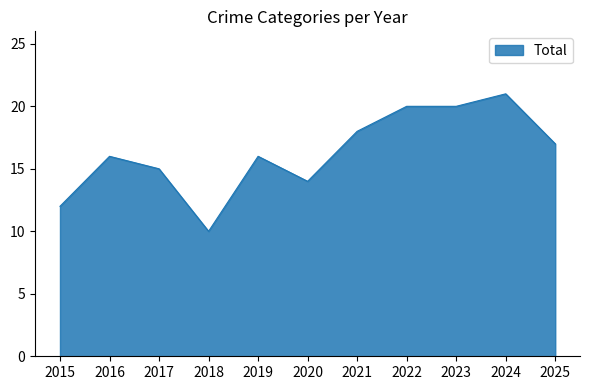

What is the greatest value displayed?

21